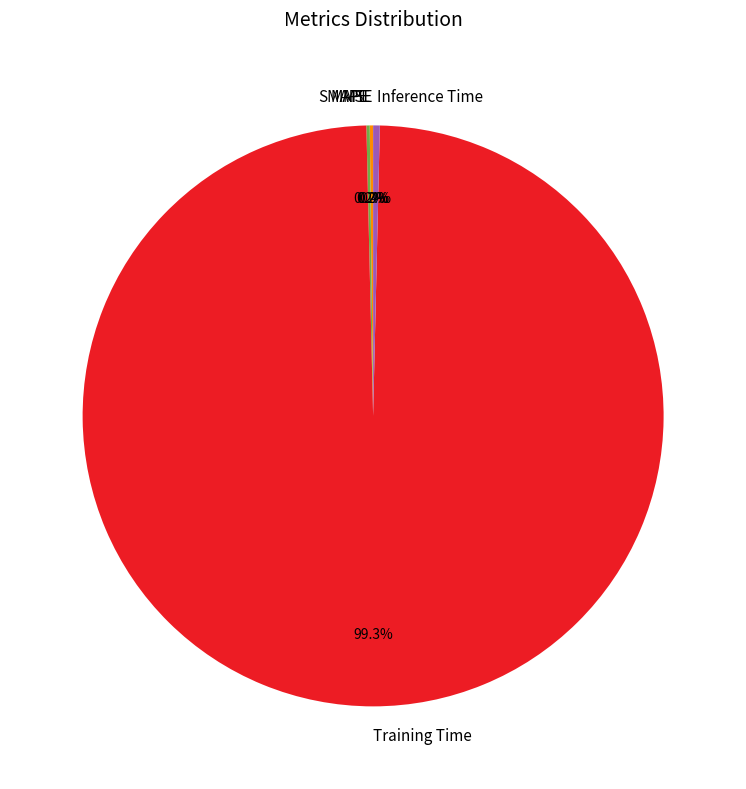

Does any single category account for the majority?

Yes